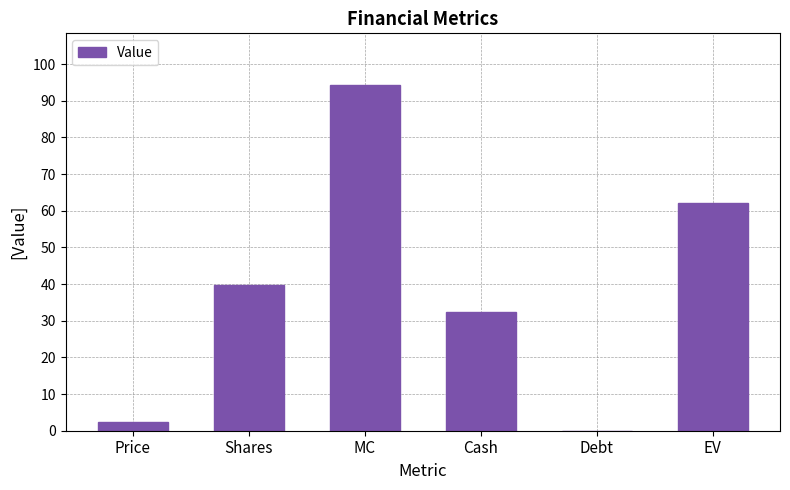

How many distinct data groups are displayed?

1